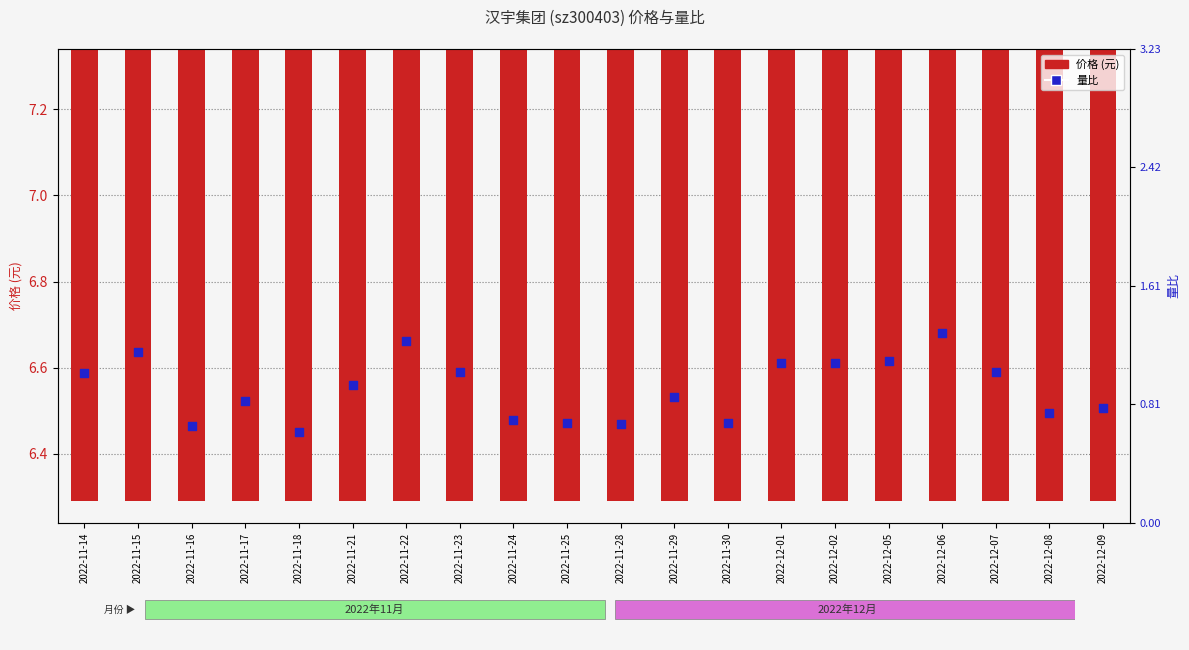

Which series reaches the maximum Y coordinate?

价格